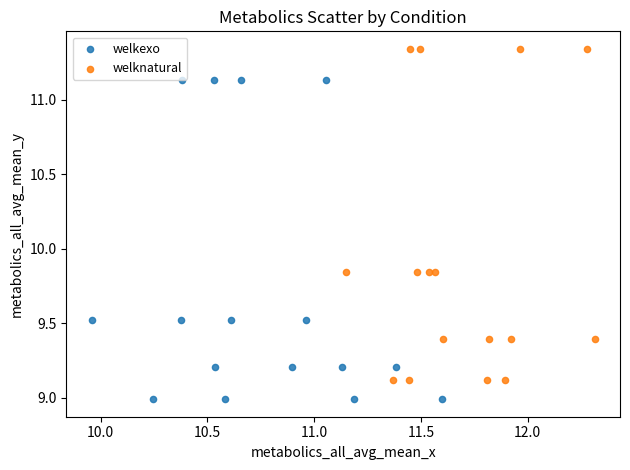

Which series contains the lowest Y value?

welkexo